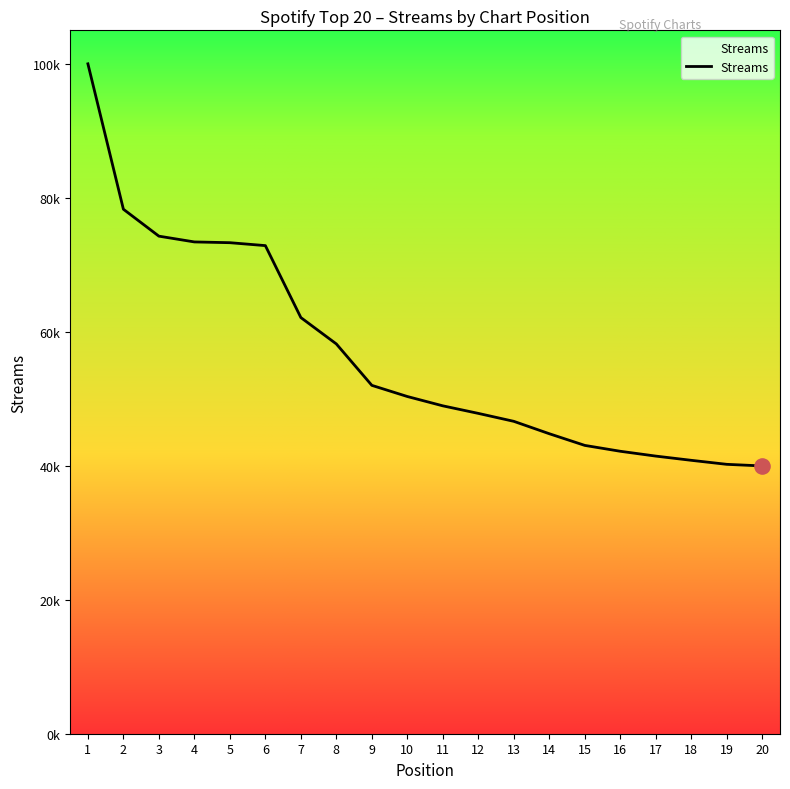

Does the chart have visible grid lines?

No